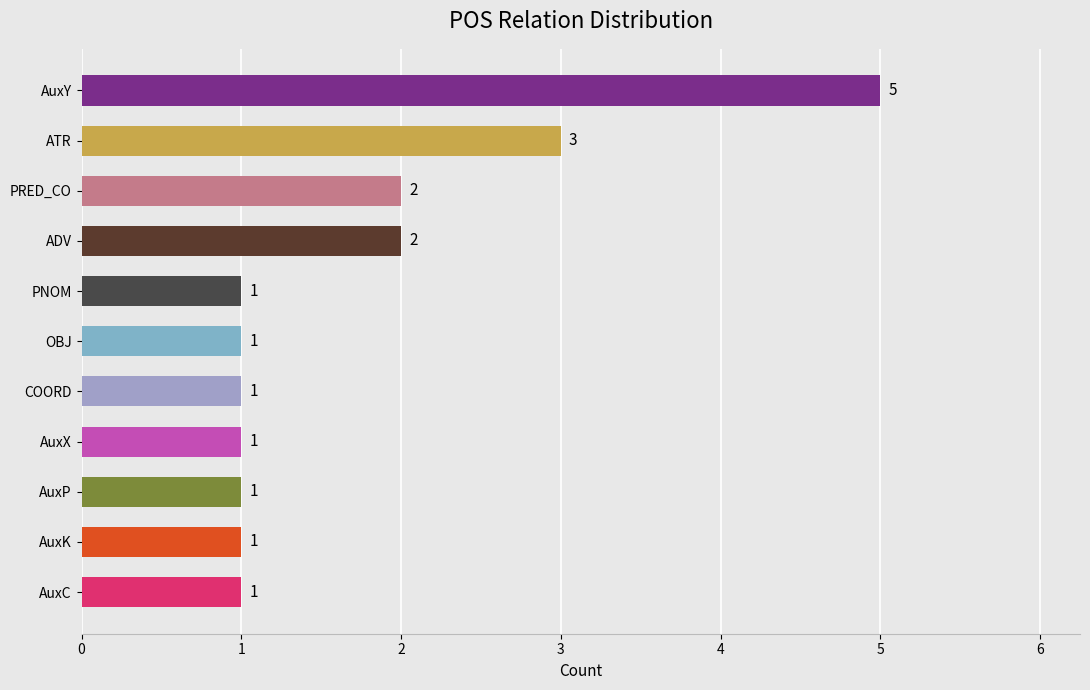

Reading bottom to top, list all the values displayed in this chart.

AuxC=1	AuxK=1	AuxP=1	AuxX=1	COORD=1	OBJ=1	PNOM=1	ADV=2	PRED_CO=2	ATR=3	AuxY=5